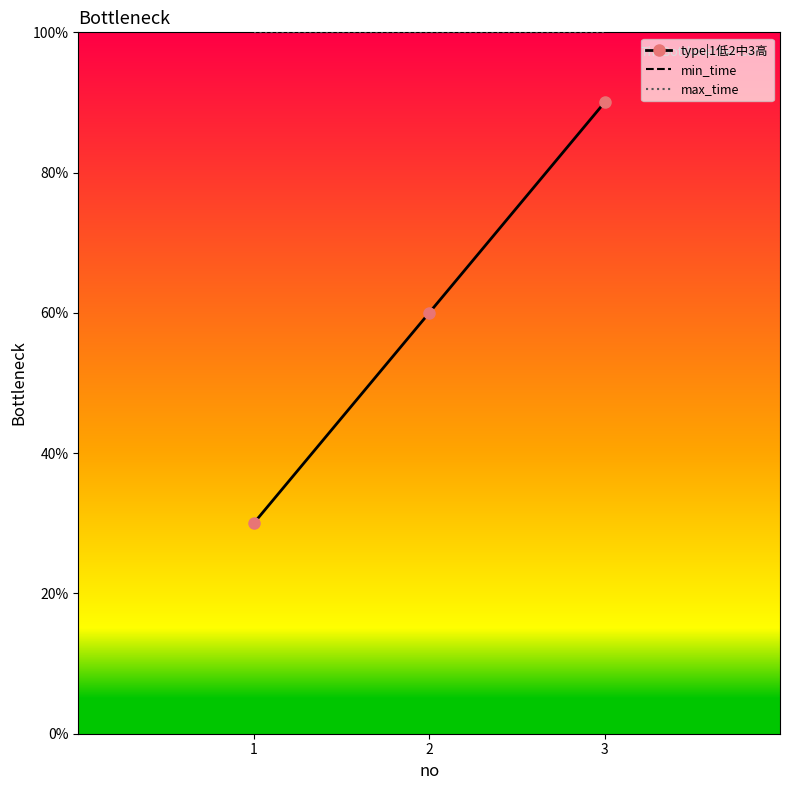

At how many categories does at least one series exceed 44?

3